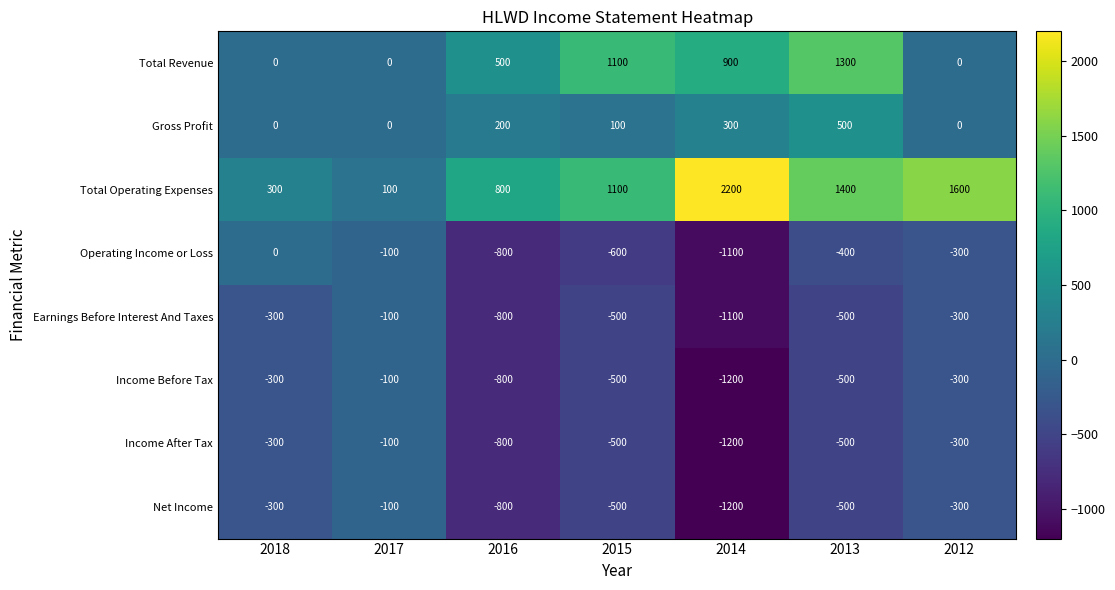

The Total Revenue series shows 531 at 2018. True or false?

False